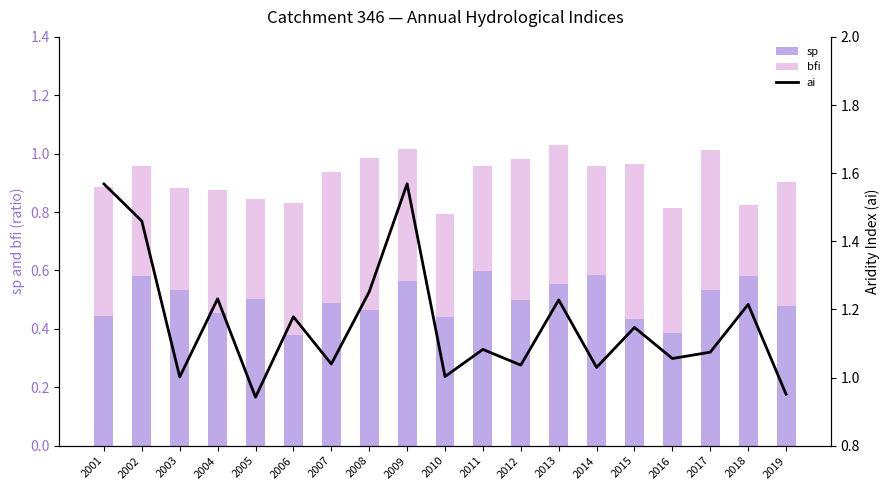

Which series changed the most between 2009 and 2019?

ai